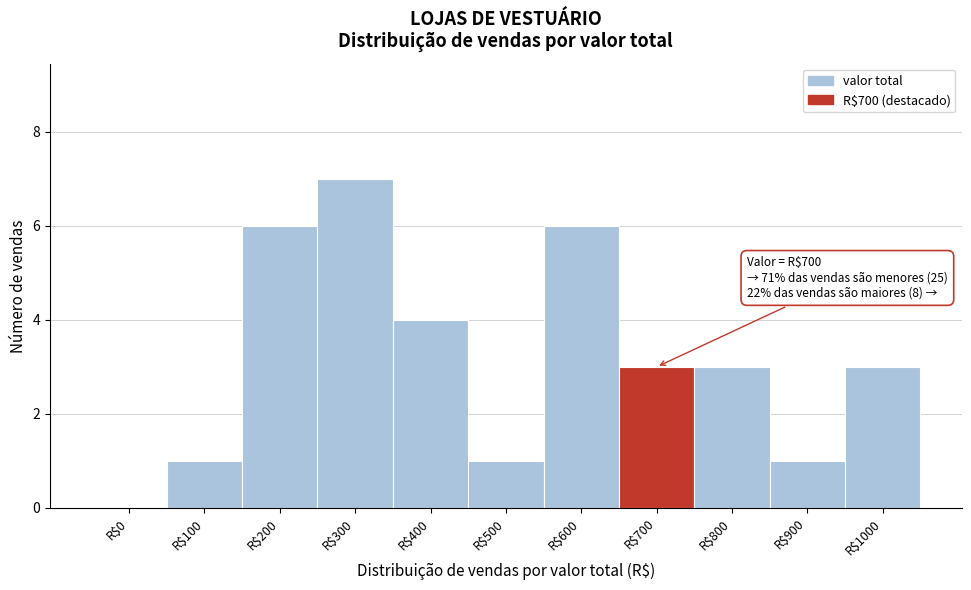

What is the sum of all values?

35